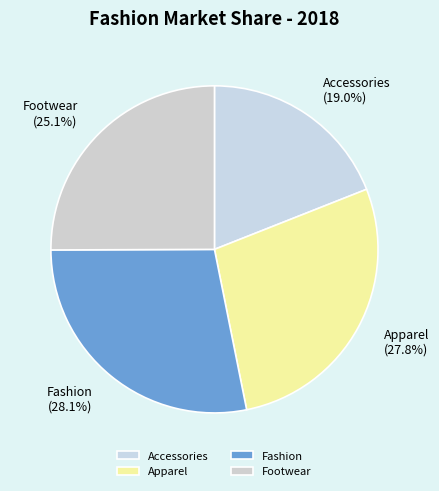

What is the ratio of the value at Apparel to the value at Accessories?

1.5